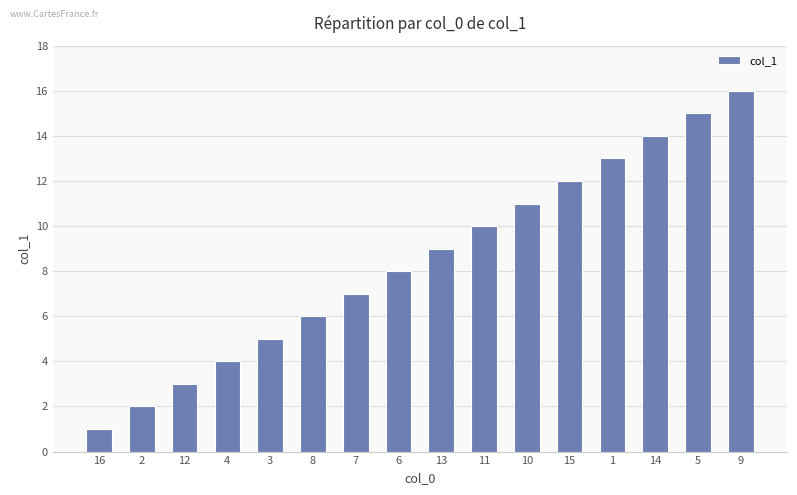

Are the bars horizontal?

No